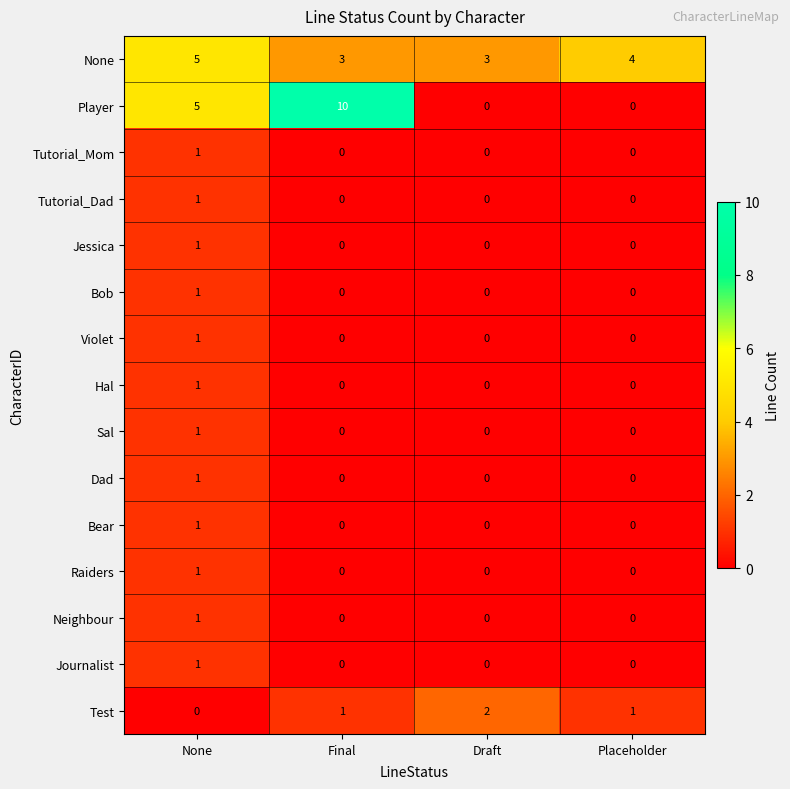

At how many categories does at least one series exceed 1?

4